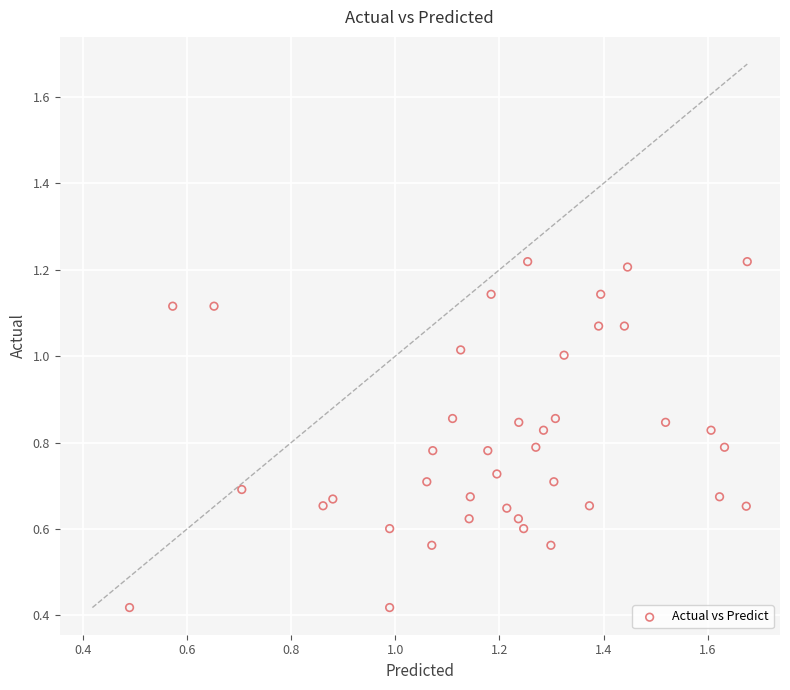

How many data points are displayed?

40